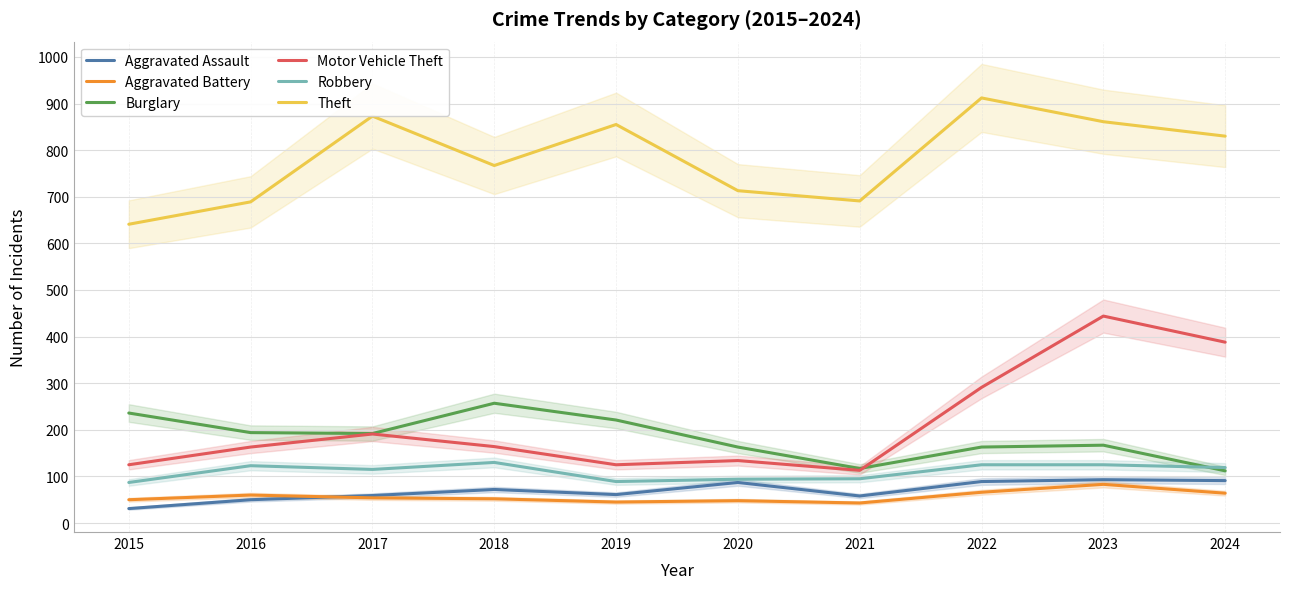

Which series has the largest range (max minus min)?

Motor Vehicle Theft